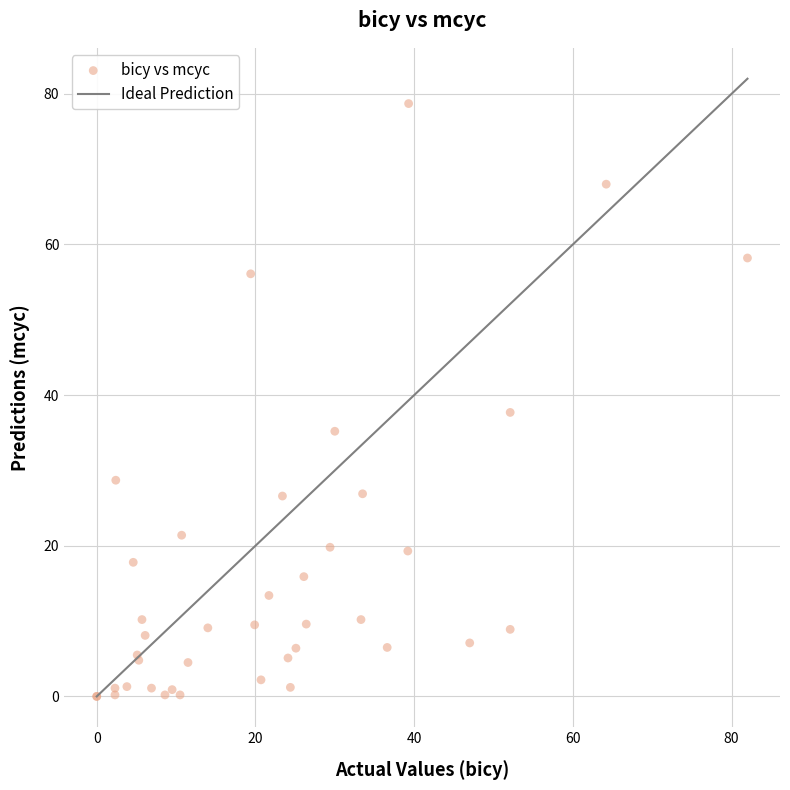

What Y value in the scatter plot is closest to 39?

37.7